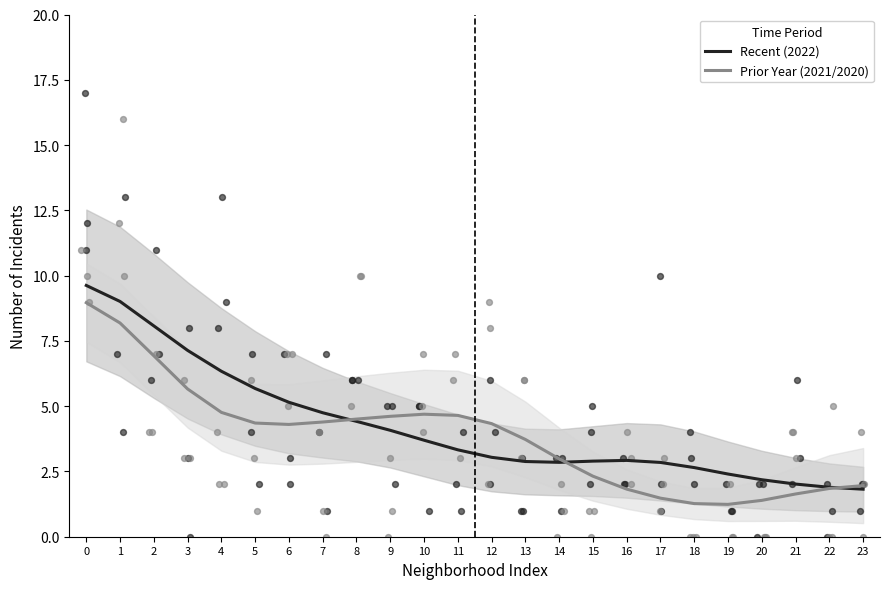

What is the total value across all series at 8?

8.9